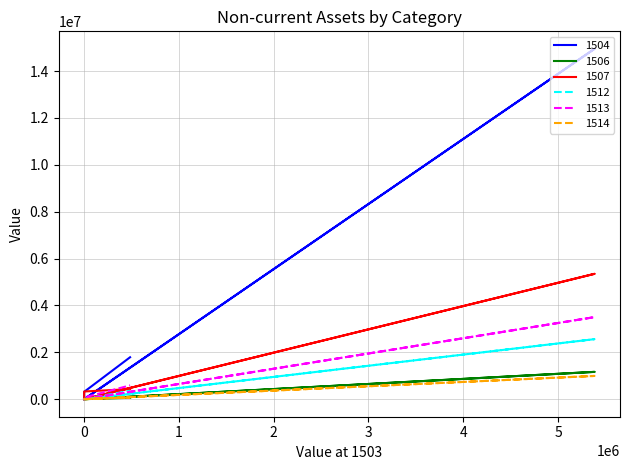

Which series changed the most between 備供出售金融資產－非流動淨額 and 其他非流動資產?

1504